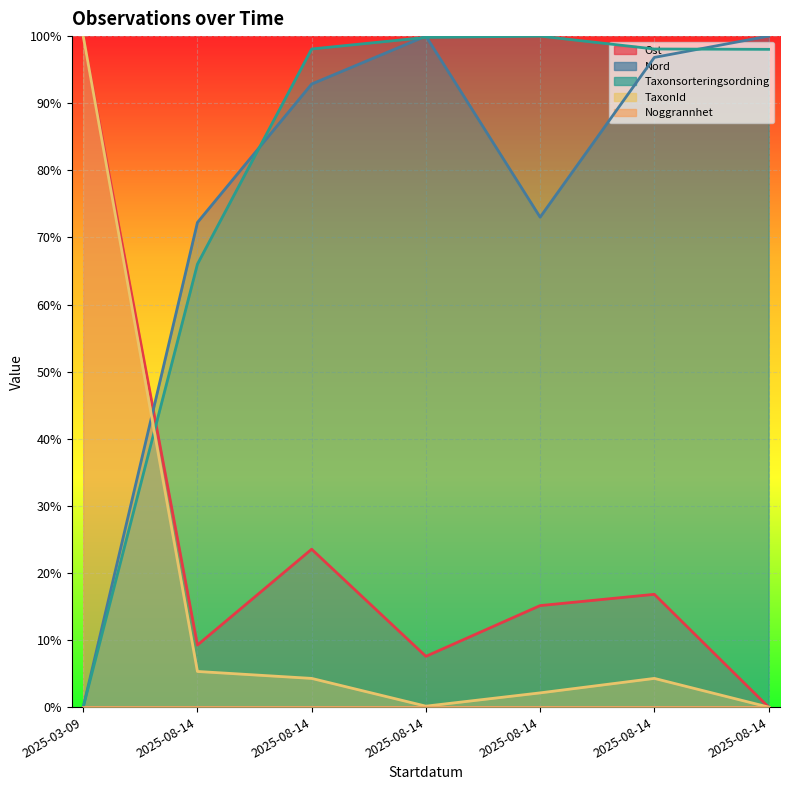

What is the sum of all Nord values?

534.9